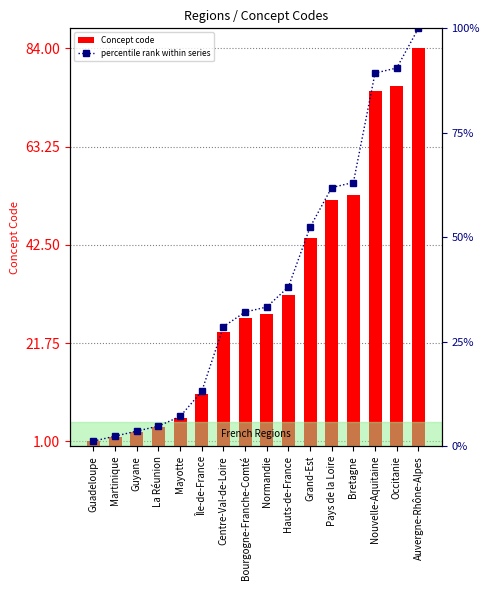

At how many categories does at least one series exceed 80?

3